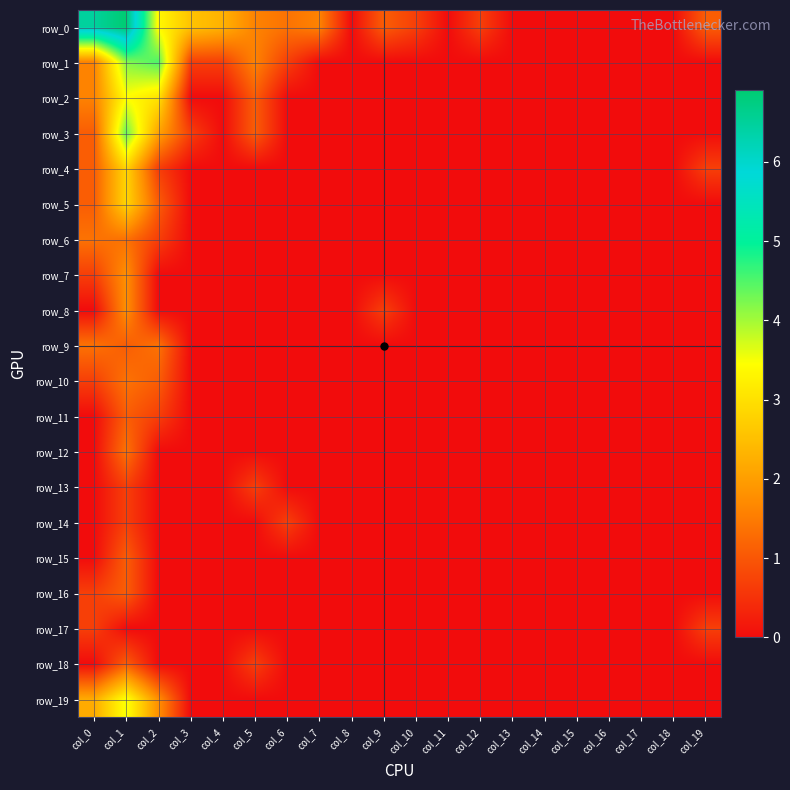

Rank the series by their maximum value, from lowest to highest.

row_13, row_14, row_17, row_11, row_15, row_16, row_18, row_6, row_9, row_10, row_12, row_7, row_8, row_4, row_5, row_2, row_19, row_3, row_1, row_0